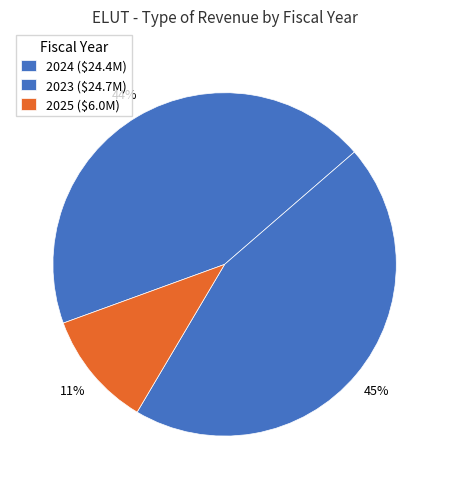

Which slice is the largest?

2023